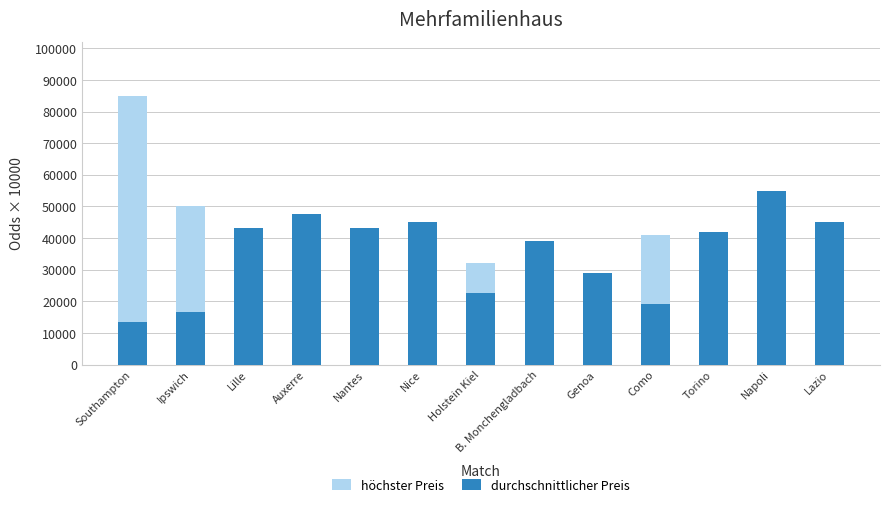

Between Ipswich and Auxerre, which series saw the biggest shift?

höchster Preis